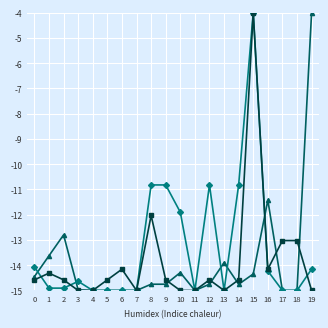

What is the spread (max minus min) of values at 13?

1.1